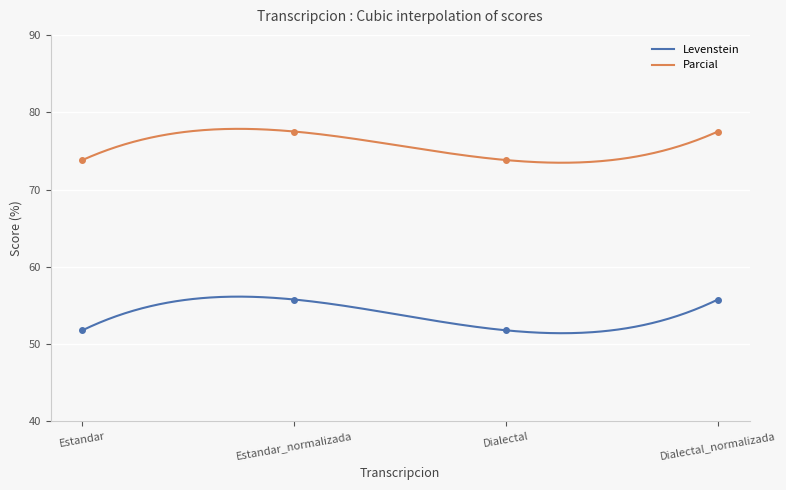

Which label corresponds to the smallest value in the chart?

Estandar